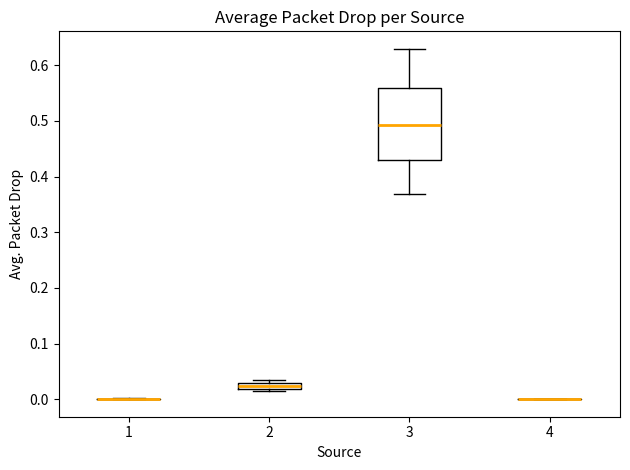

Where does the upper whisker of the box at x = 3 end on the y-axis? The values are not printed on the chart, so give them approximately, as read against the axis.

0.63